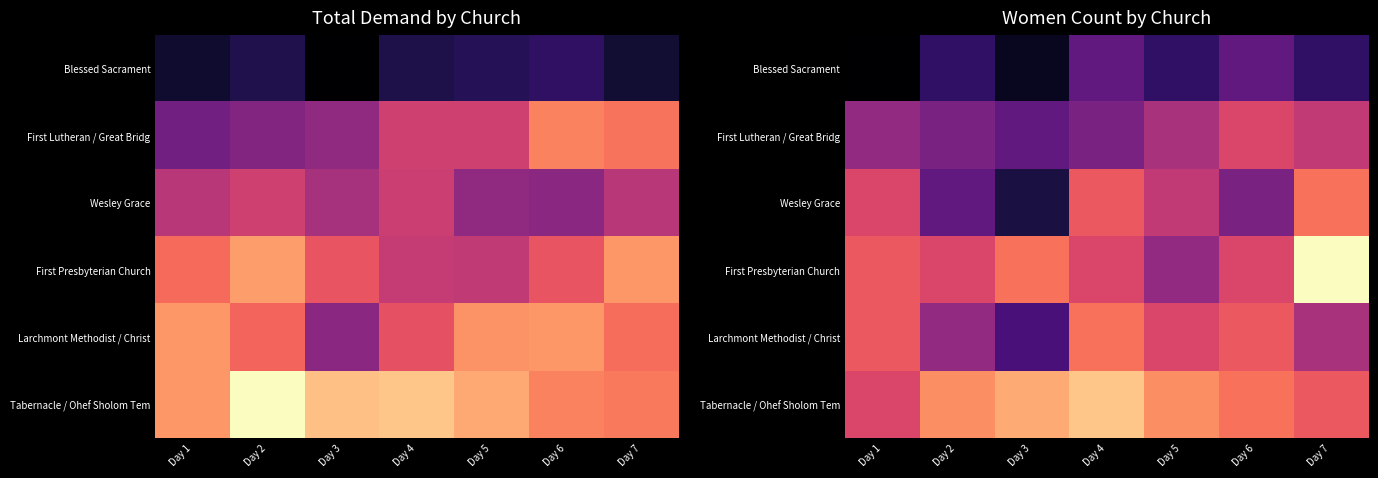

What is the sum of the First Lutheran / Great Bridg values at Day 7 and Day 6?

47